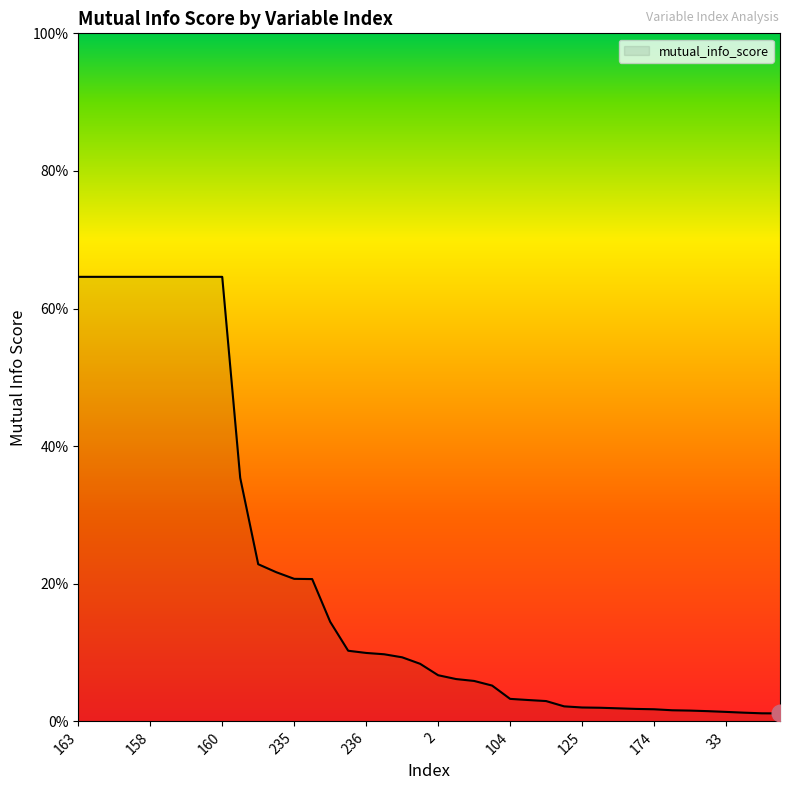

Does the chart have visible grid lines?

No